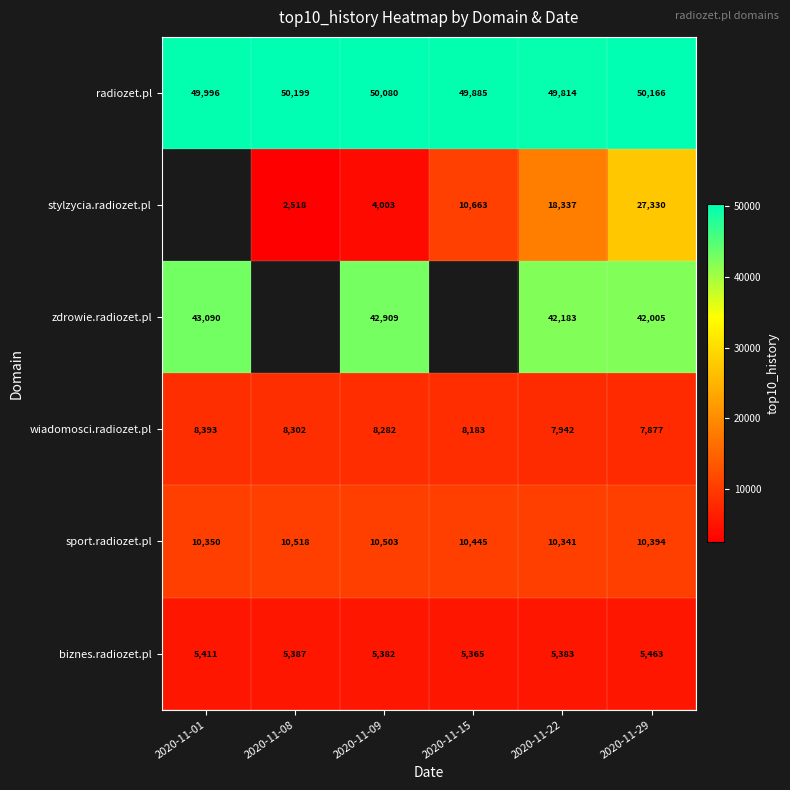

Is it true that stylzycia.radiozet.pl equals 4003 at 2020-11-09?

True